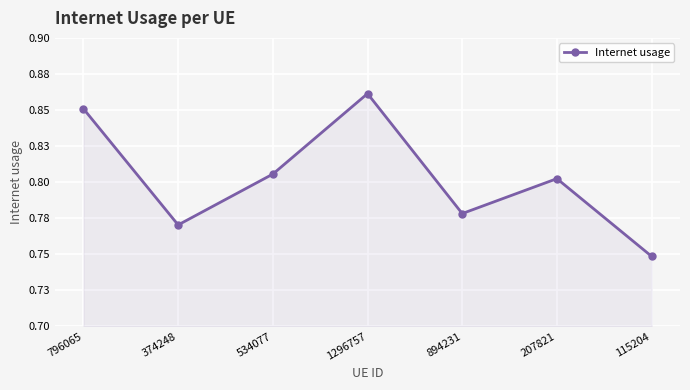

True or false: the data shows 0.4 at 534077.

False